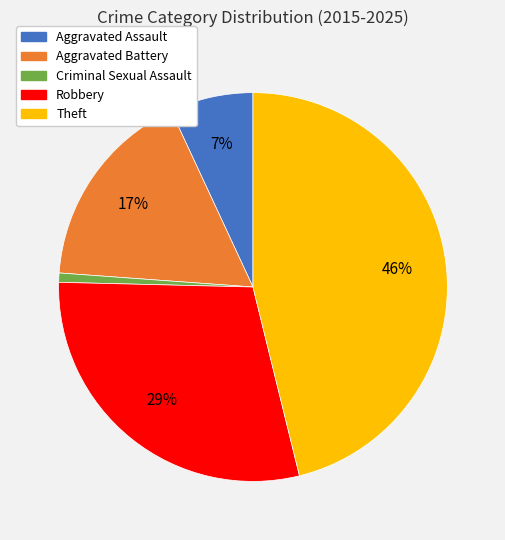

What is the ratio of the value at Robbery to the value at Aggravated Battery?

1.7